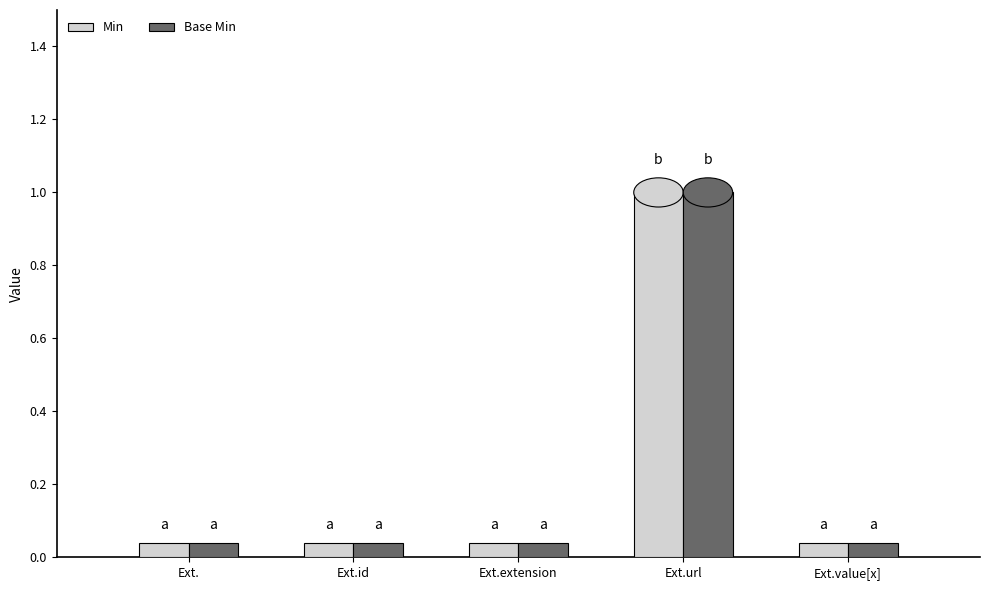

The Min series shows -1 at Extension.id. True or false?

False